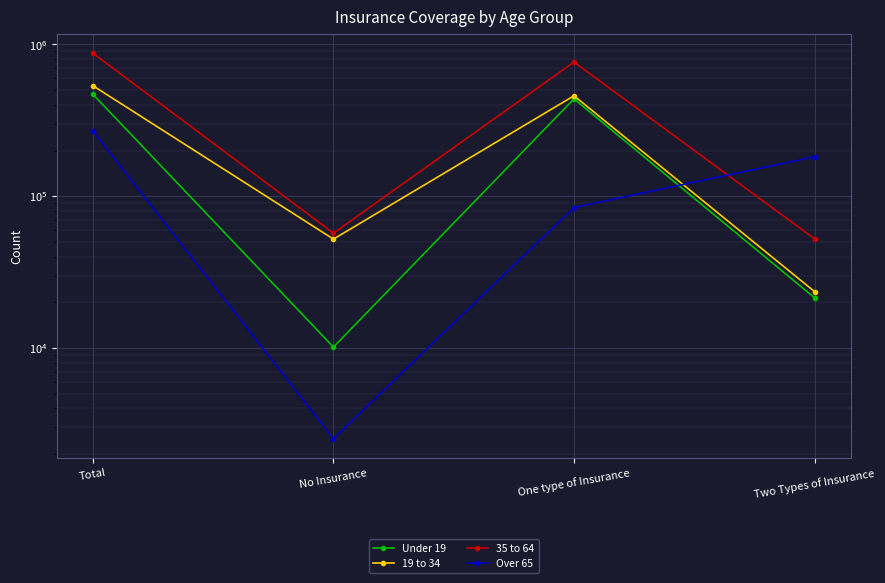

Between Total and No Insurance, which is larger?

Total